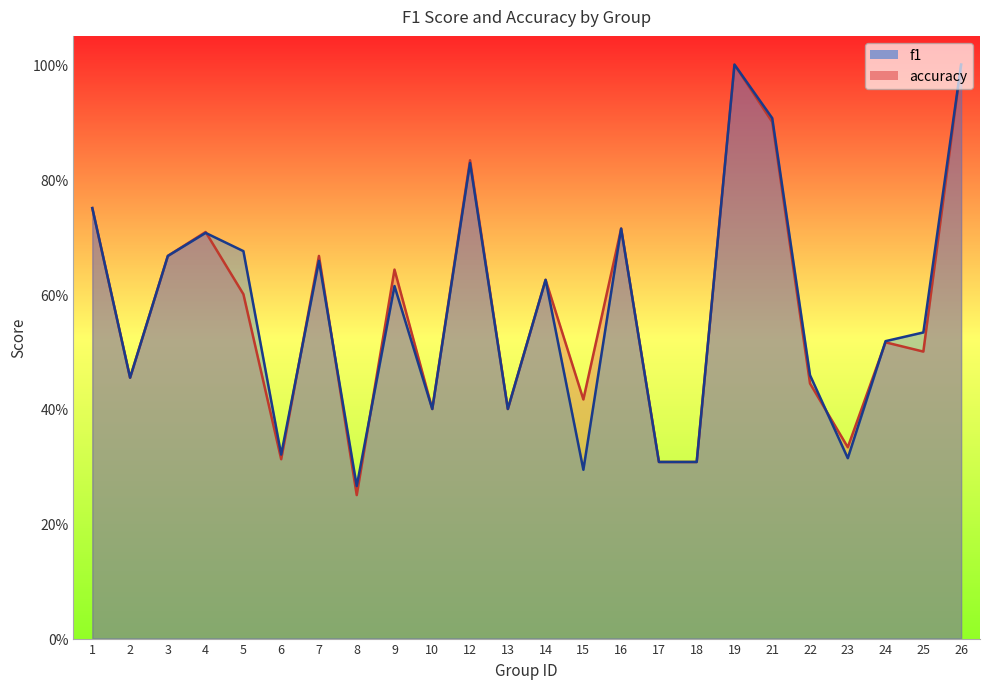

Which series has the largest range (max minus min)?

accuracy